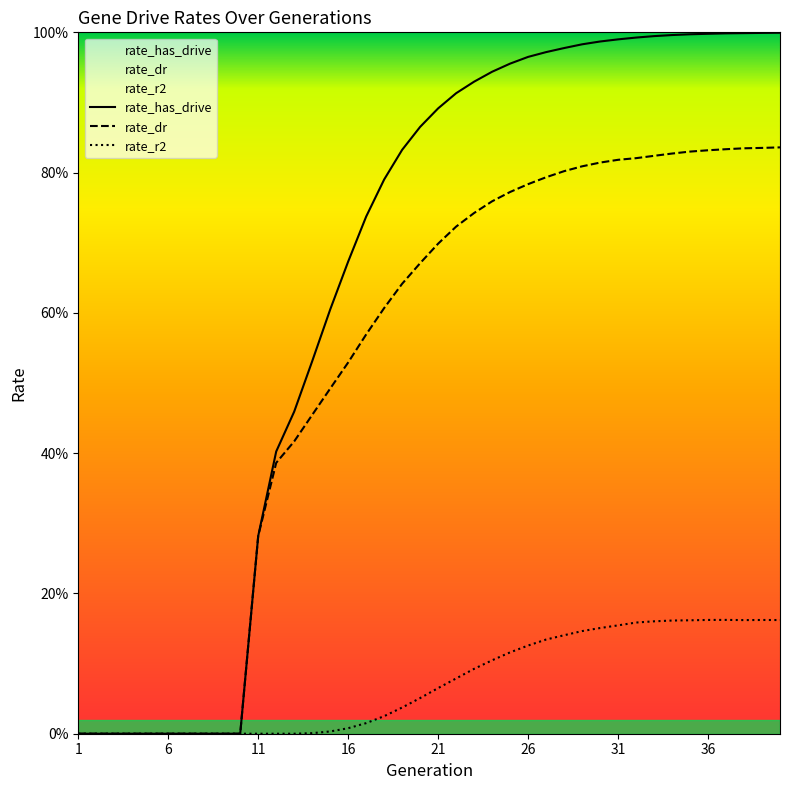

Reading left to right, list all the values displayed in this chart.

rate_has_drive: 1=0.0	2=0.0	3=0.0	4=0.0	5=0.0	6=0.0	7=0.0	8=0.0	9=0.0	10=0.0	11=0.3	12=0.4	13=0.5	14=0.5	15=0.6	16=0.7	17=0.7	18=0.8	19=0.8	20=0.9	21=0.9	22=0.9	23=0.9	24=0.9	25=1.0	26=1.0	27=1.0	28=1.0	29=1.0	30=1.0	31=1.0	32=1.0	33=1.0	34=1.0	35=1.0	36=1.0	37=1.0	38=1.0	39=1.0	40=1.0
rate_dr: 1=0.0	2=0.0	3=0.0	4=0.0	5=0.0	6=0.0	7=0.0	8=0.0	9=0.0	10=0.0	11=0.3	12=0.4	13=0.4	14=0.5	15=0.5	16=0.5	17=0.6	18=0.6	19=0.6	20=0.7	21=0.7	22=0.7	23=0.7	24=0.8	25=0.8	26=0.8	27=0.8	28=0.8	29=0.8	30=0.8	31=0.8	32=0.8	33=0.8	34=0.8	35=0.8	36=0.8	37=0.8	38=0.8	39=0.8	40=0.8
rate_r2: 1=0.0	2=0.0	3=0.0	4=0.0	5=0.0	6=0.0	7=0.0	8=0.0	9=0.0	10=0.0	11=0.0	12=0.0	13=0.0	14=0.0	15=0.0	16=0.0	17=0.0	18=0.0	19=0.0	20=0.1	21=0.1	22=0.1	23=0.1	24=0.1	25=0.1	26=0.1	27=0.1	28=0.1	29=0.1	30=0.2	31=0.2	32=0.2	33=0.2	34=0.2	35=0.2	36=0.2	37=0.2	38=0.2	39=0.2	40=0.2